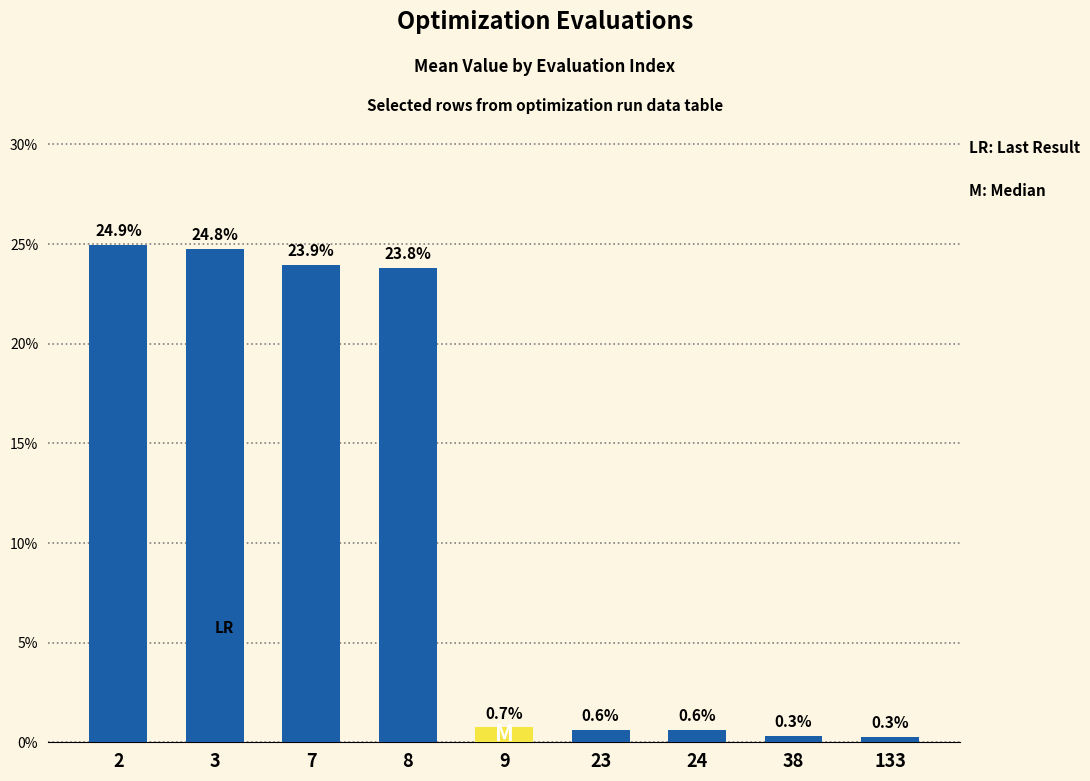

Reading left to right, extract all data points from this chart.

24.9	24.8	23.9	23.8	0.7	0.6	0.6	0.3	0.3